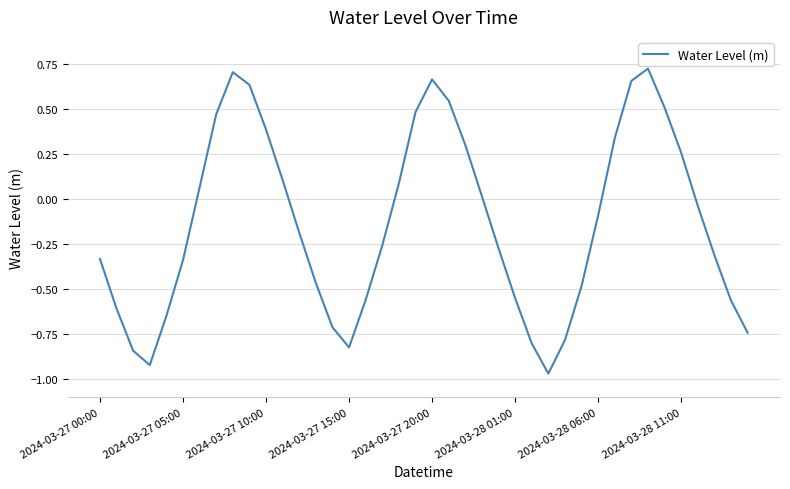

What is the difference between the maximum and minimum values?

1.7